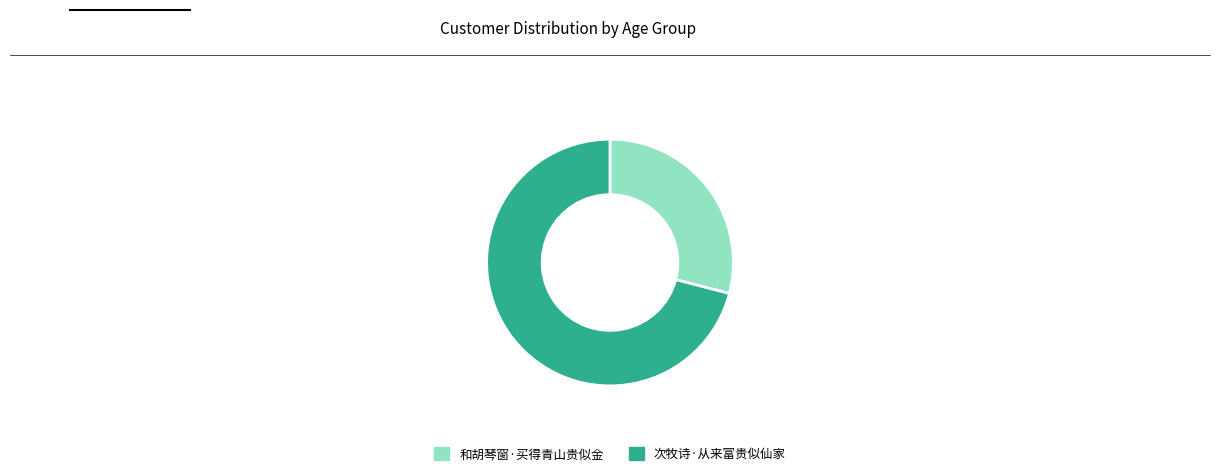

Does any single category account for the majority?

Yes